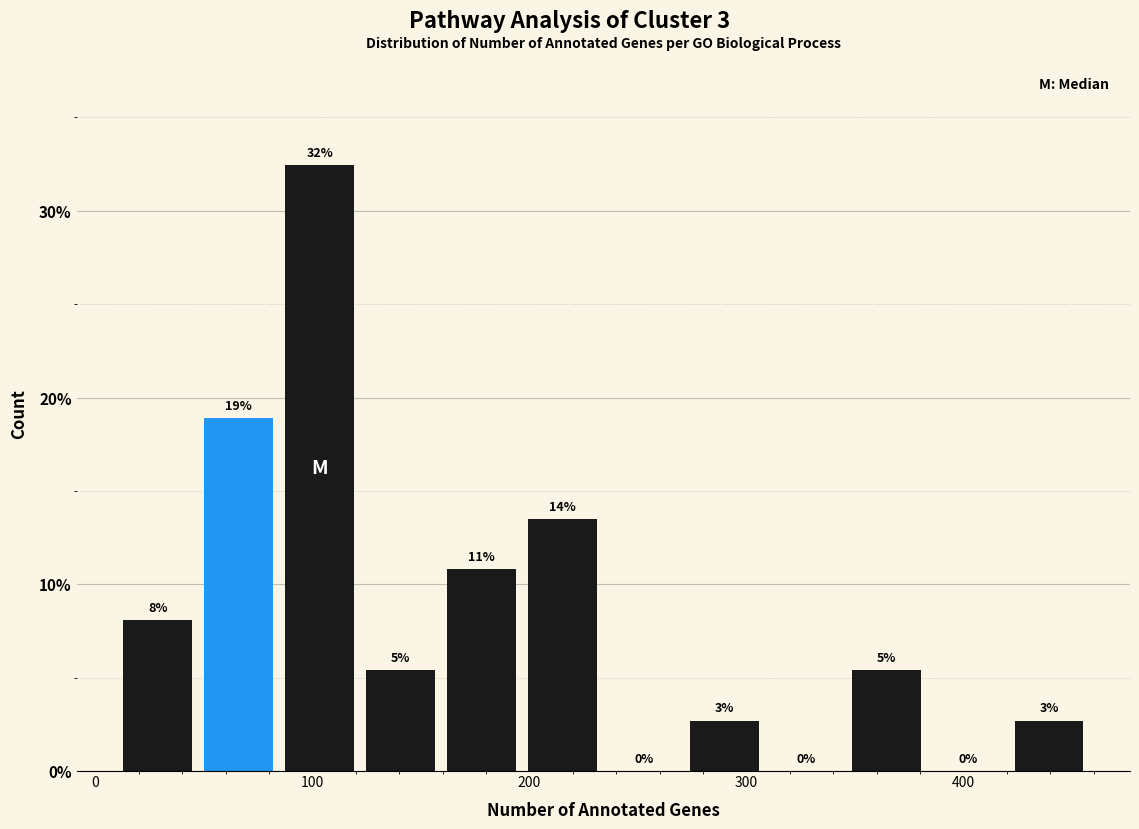

Around what value on the x-axis is the tallest bar? Give the approximate position of its centre, as read against the axis.

100